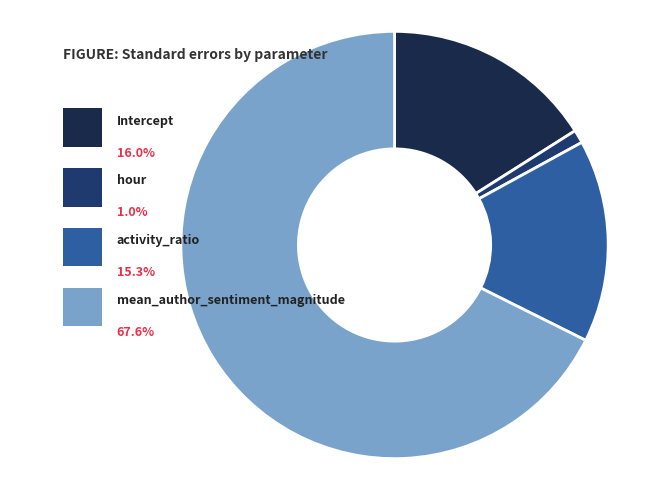

What is the smallest slice in the pie chart?

hour